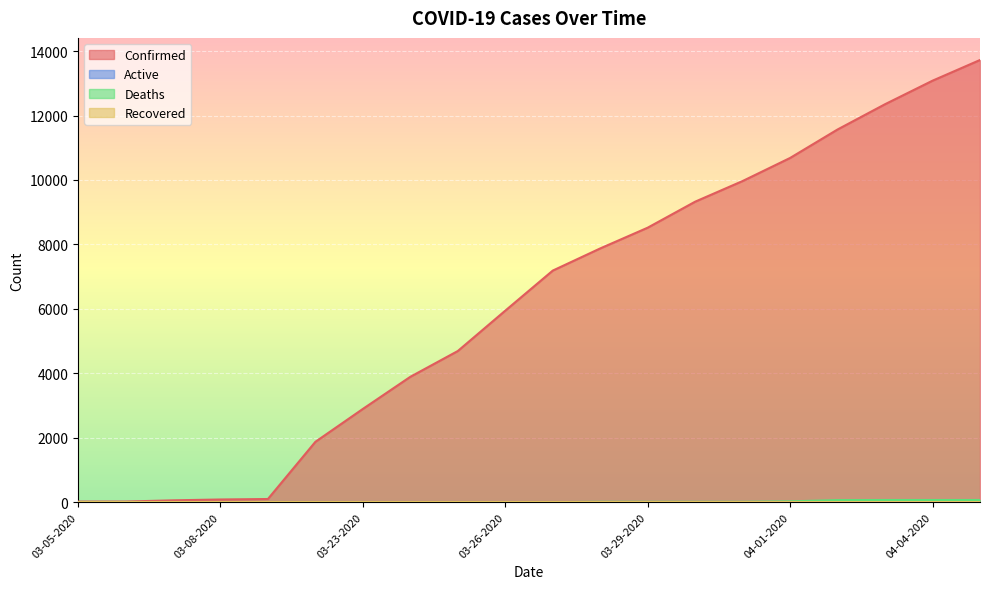

How many values in Deaths are above zero?

13